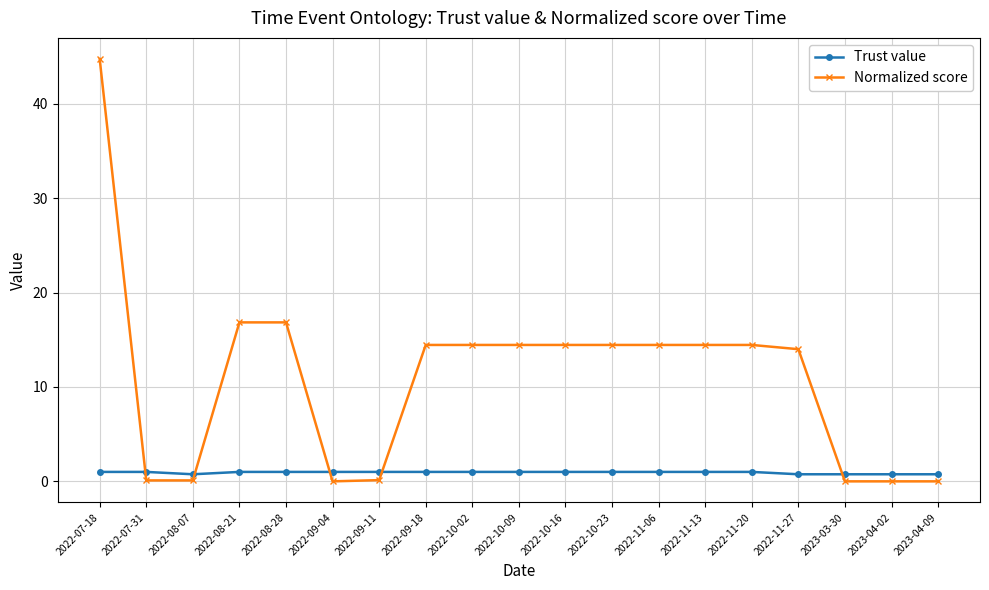

How many lines are shown in the chart?

2